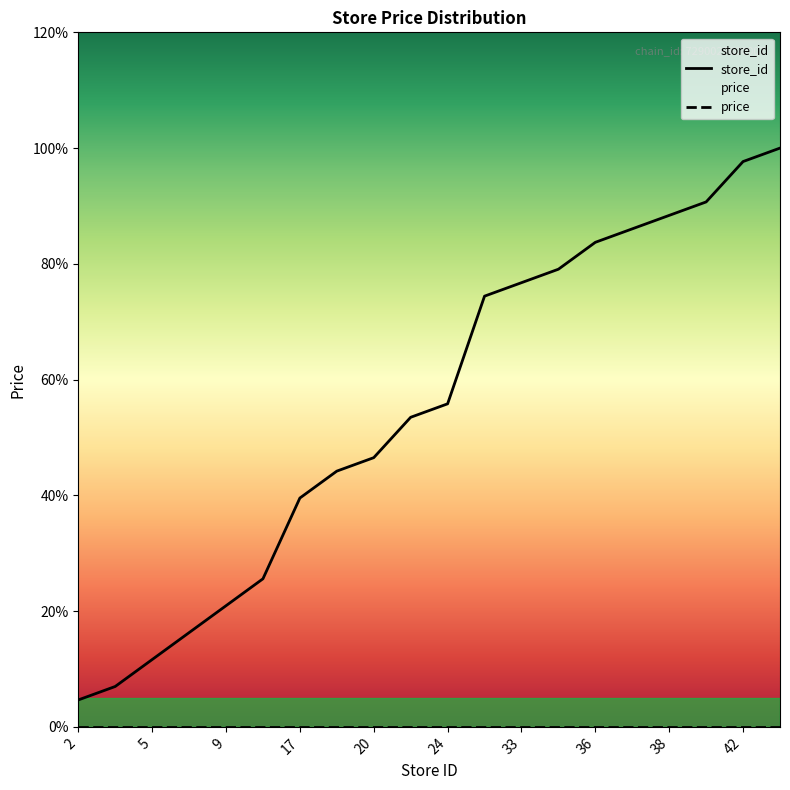

What are all the series names shown in the legend?

store_id, price